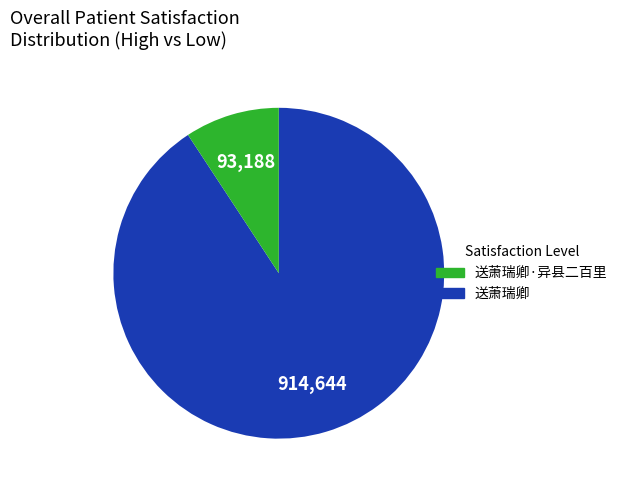

Is there a majority slice in this chart?

Yes